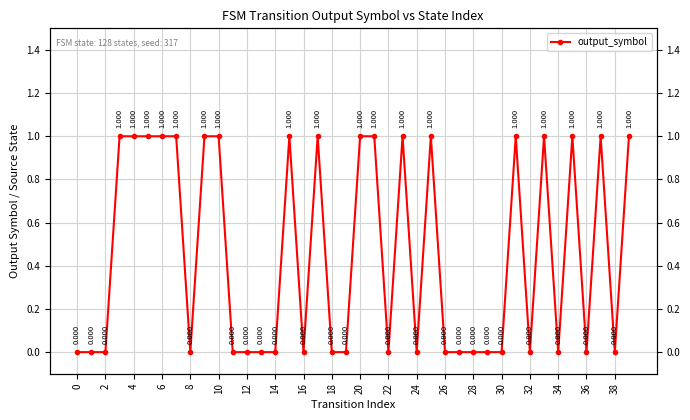

Is it true that the value at 25 is 1?

False